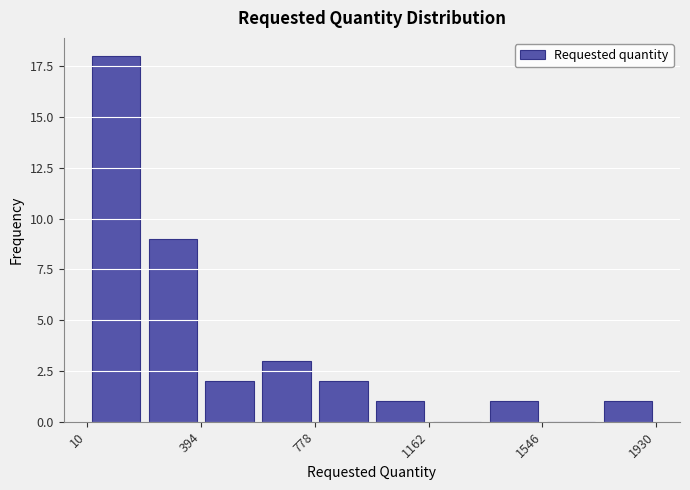

Read against the x-axis, roughly where is the centre of the tallest bar?

100